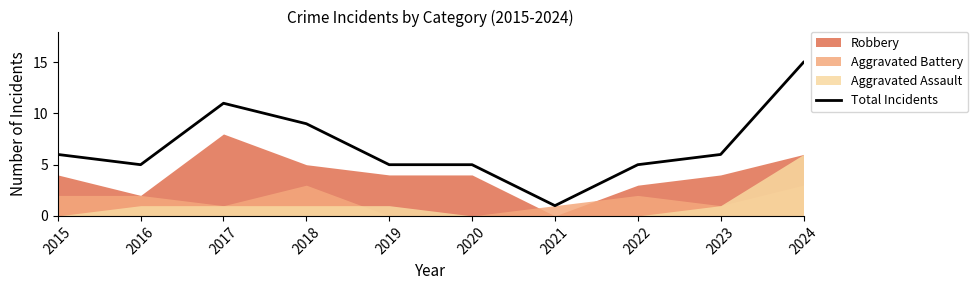

What is the value of the 9th point from the left?

6